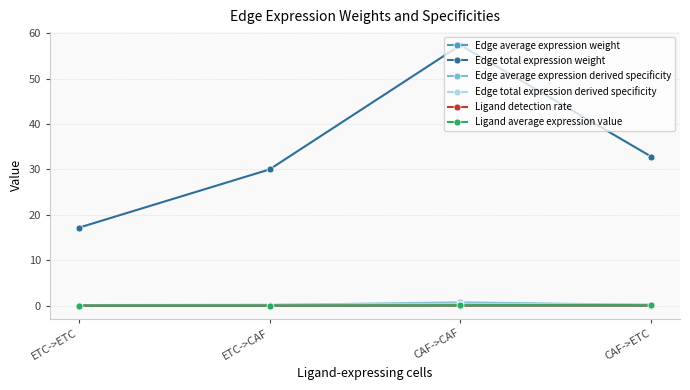

At how many categories does at least one series exceed 22?

3